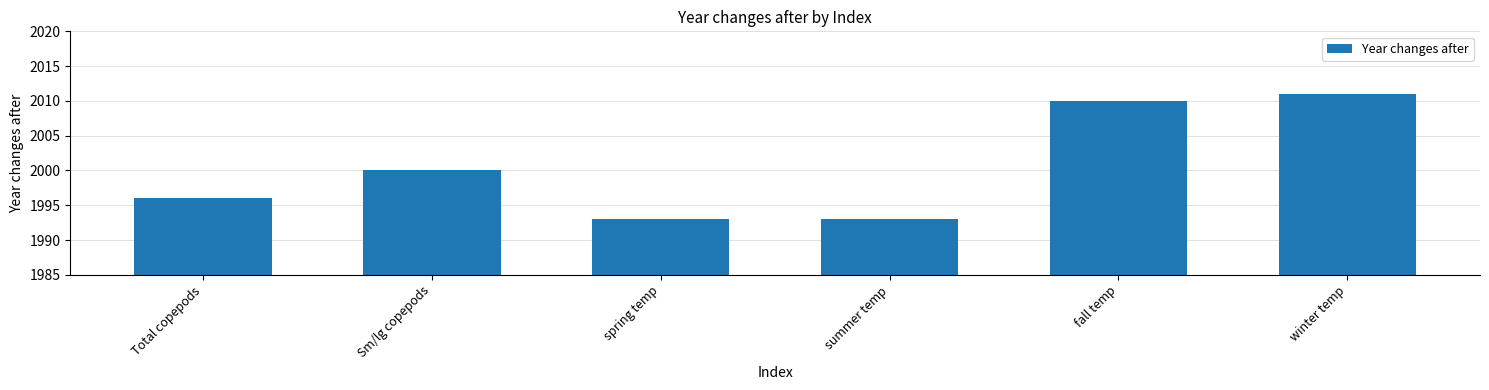

True or false: the data shows 2731 at summer temp.

False